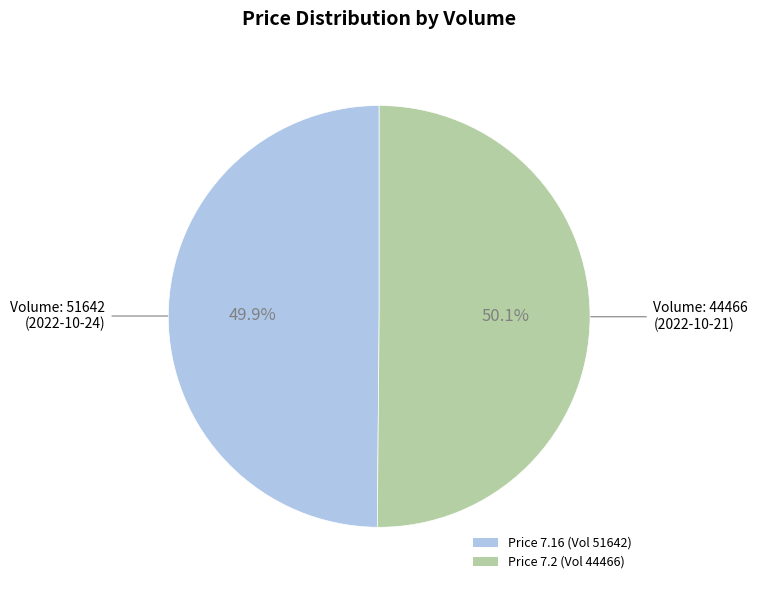

Count the number of slices in the pie.

2